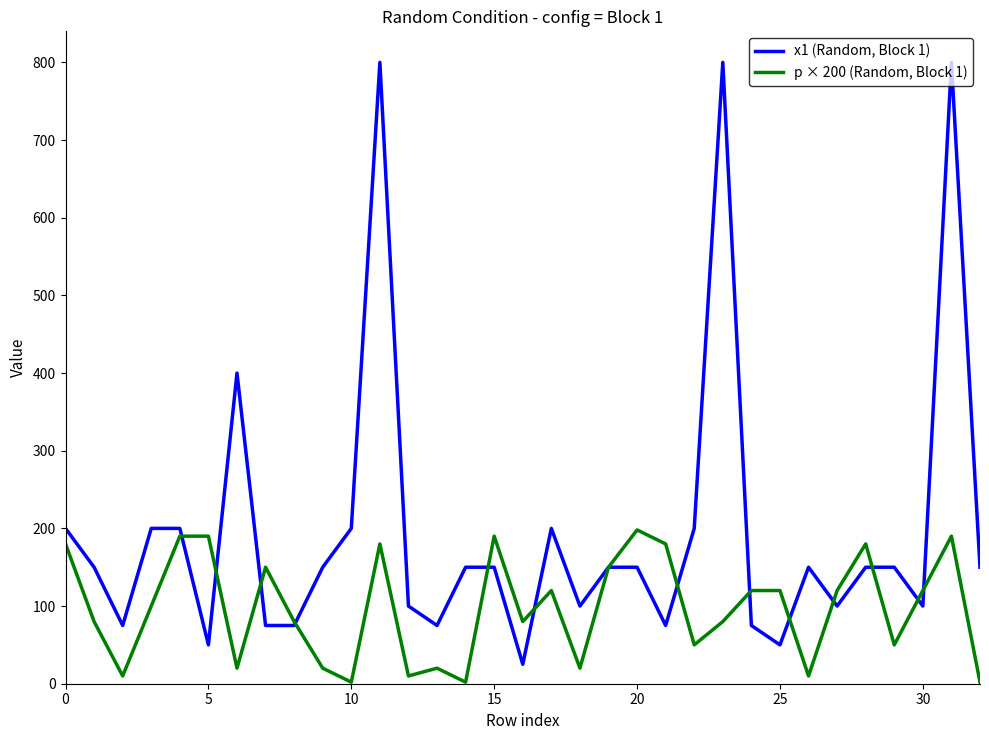

What is the difference between the maximum and minimum values in the p × 200 (Random, Block 1) series?

196